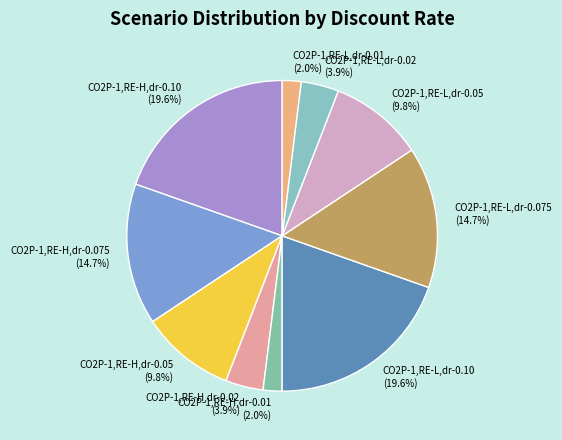

How many slices are in this pie chart?

10